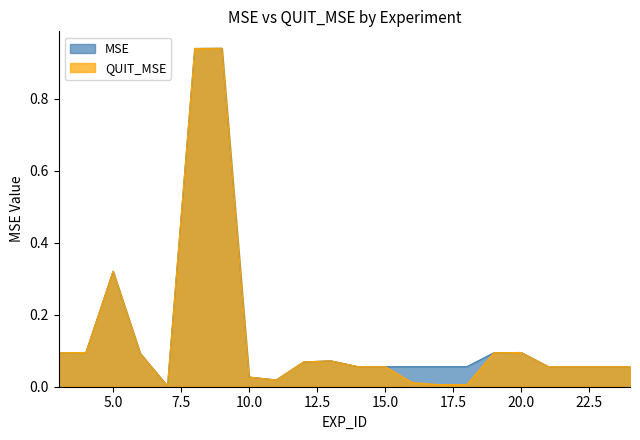

Rank the series by their maximum value, from highest to lowest.

MSE, QUIT_MSE